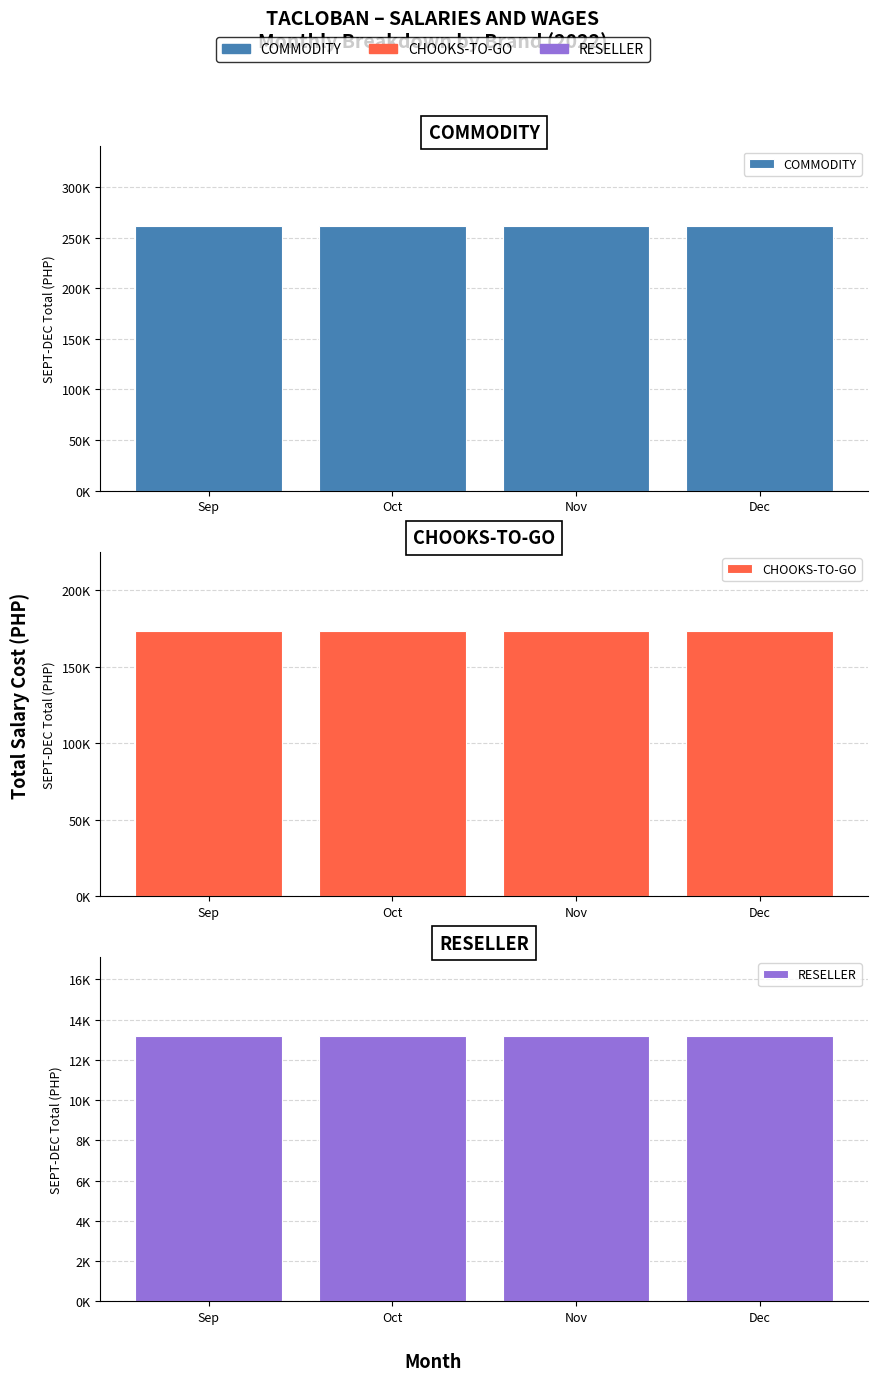

At which label does COMMODITY reach its peak?

Sep